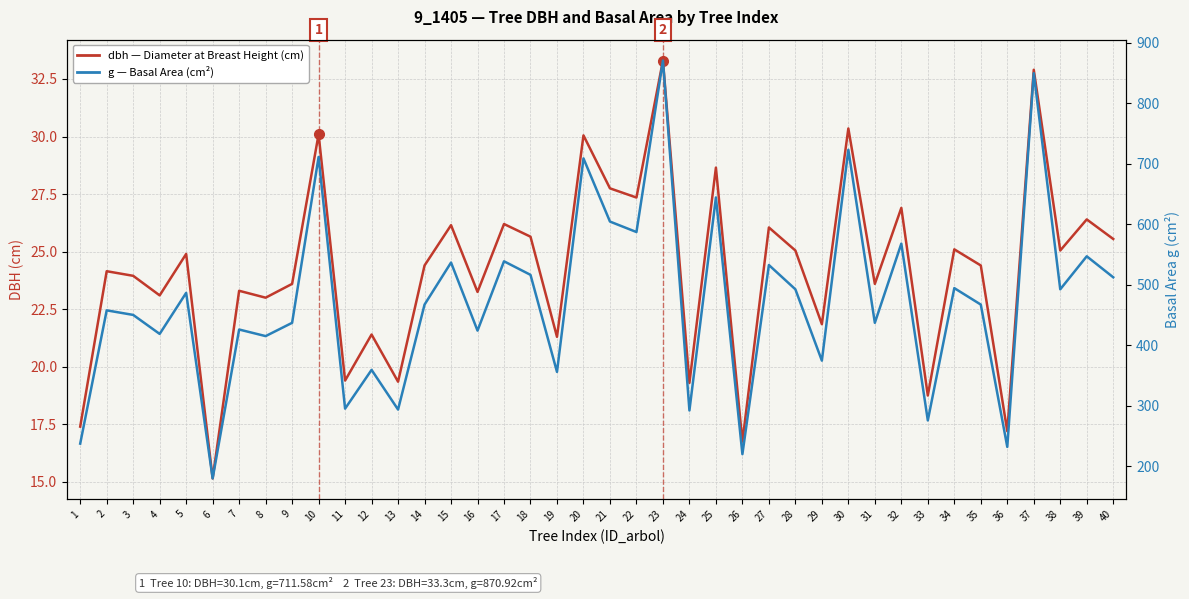

What is the sum of all dbh values?

968.0